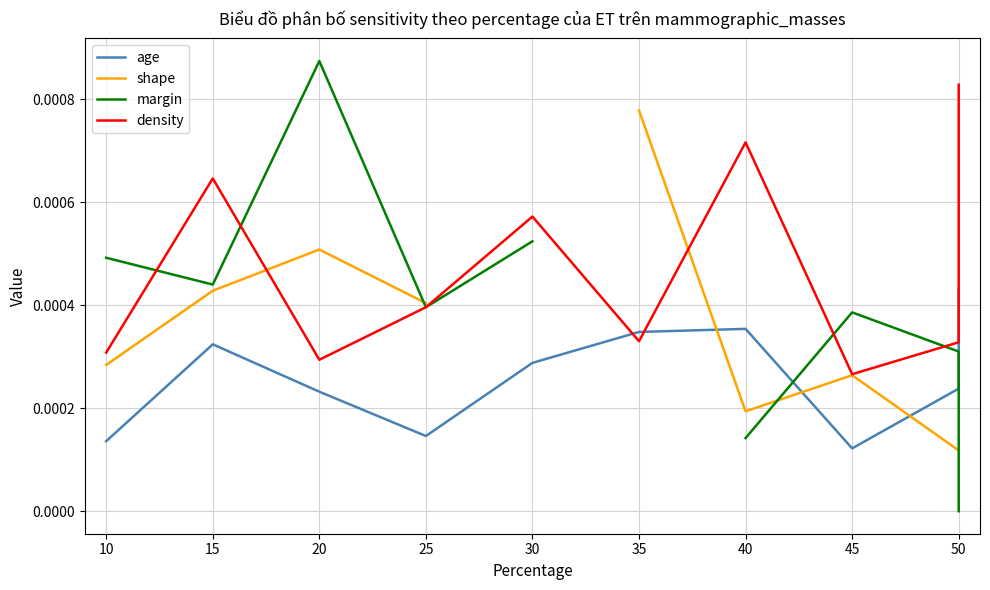

After their last crossing, which series has the higher values: shape or age?

age